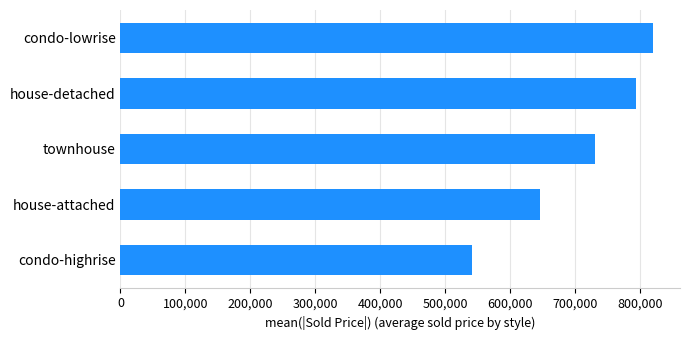

How many values are below 730000?

2